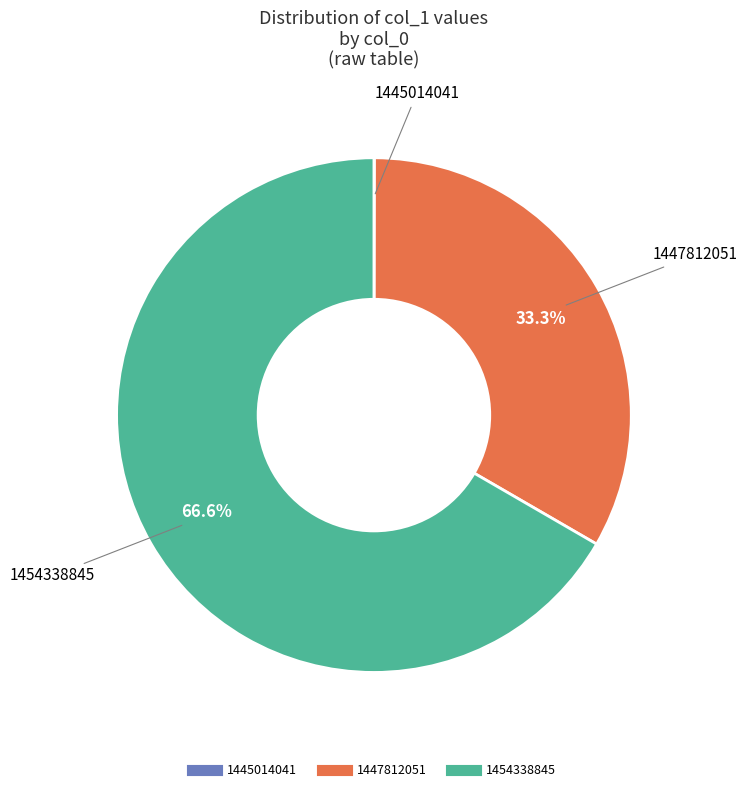

Is 1447812051 the majority of the pie?

No